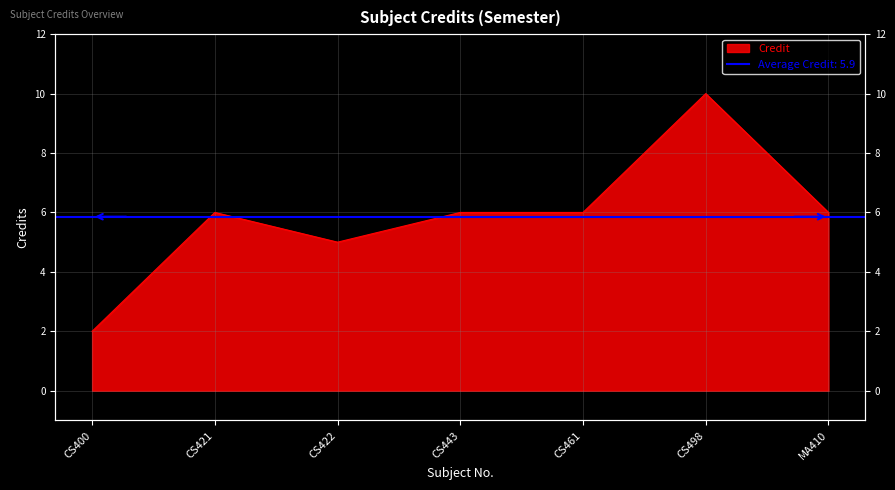

Rank the categories by value from lowest to highest.

CS400, CS422, CS421, CS443, CS461, MA410, CS498